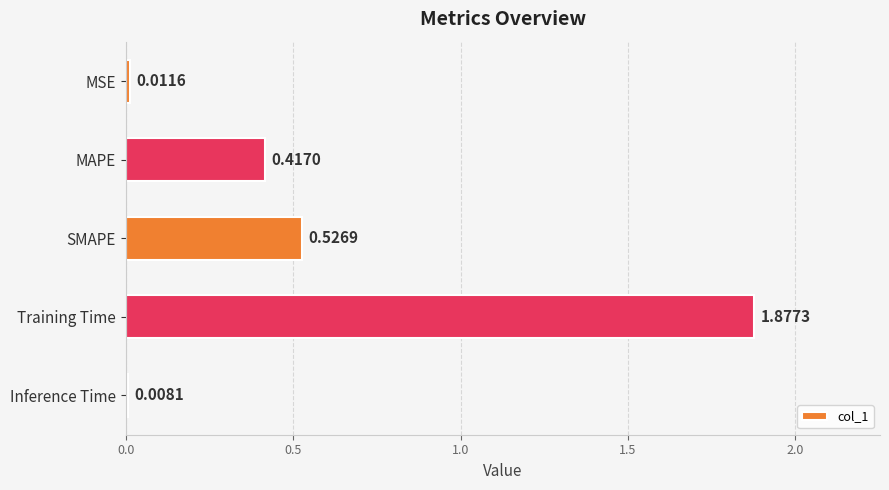

What is the sum of all values?

2.8